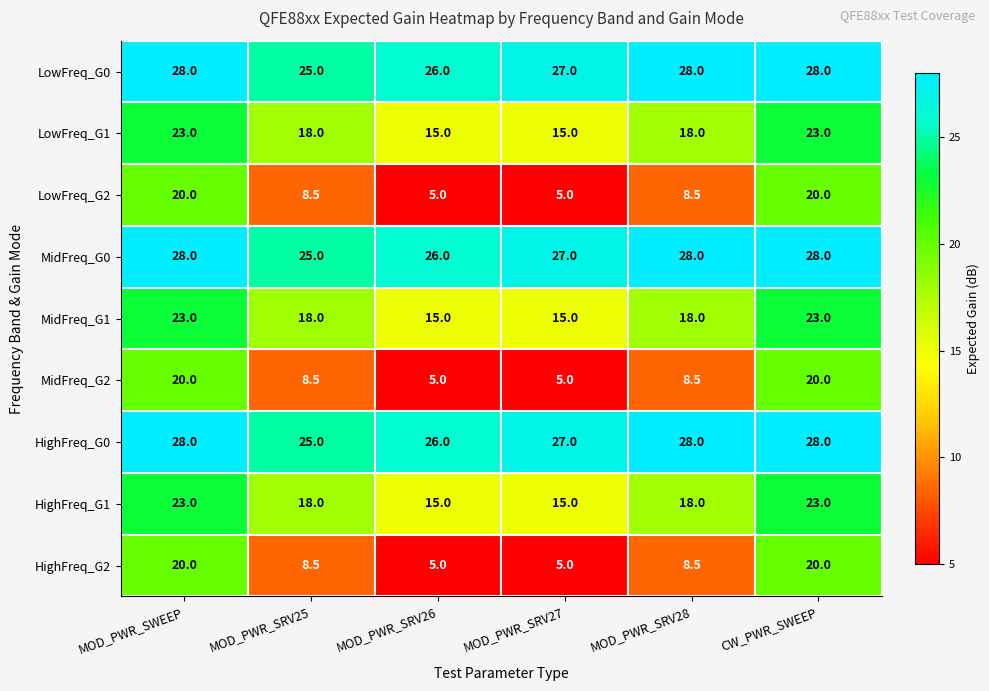

What is the total value across all series at MOD_PWR_SRV25?

154.5